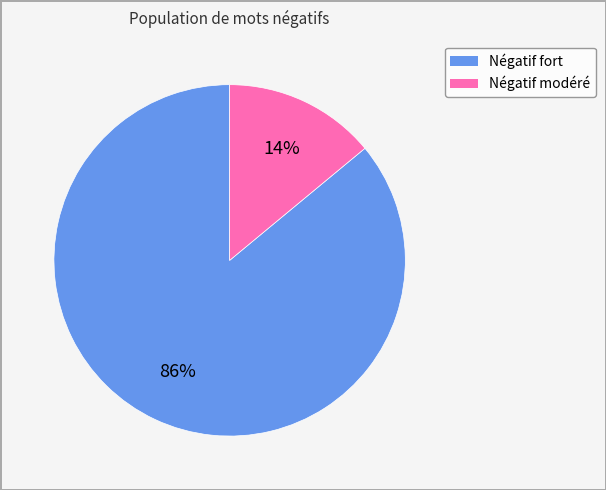

To the nearest percent, what is the difference between the largest and smallest slice percentages?

72%